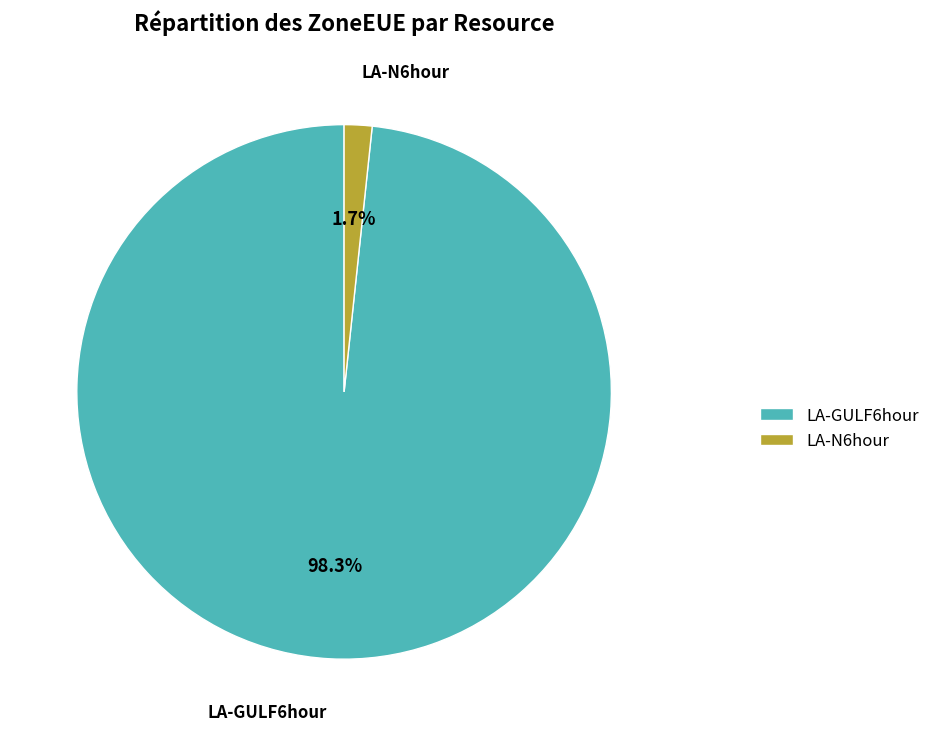

How many segments does this pie chart have?

2